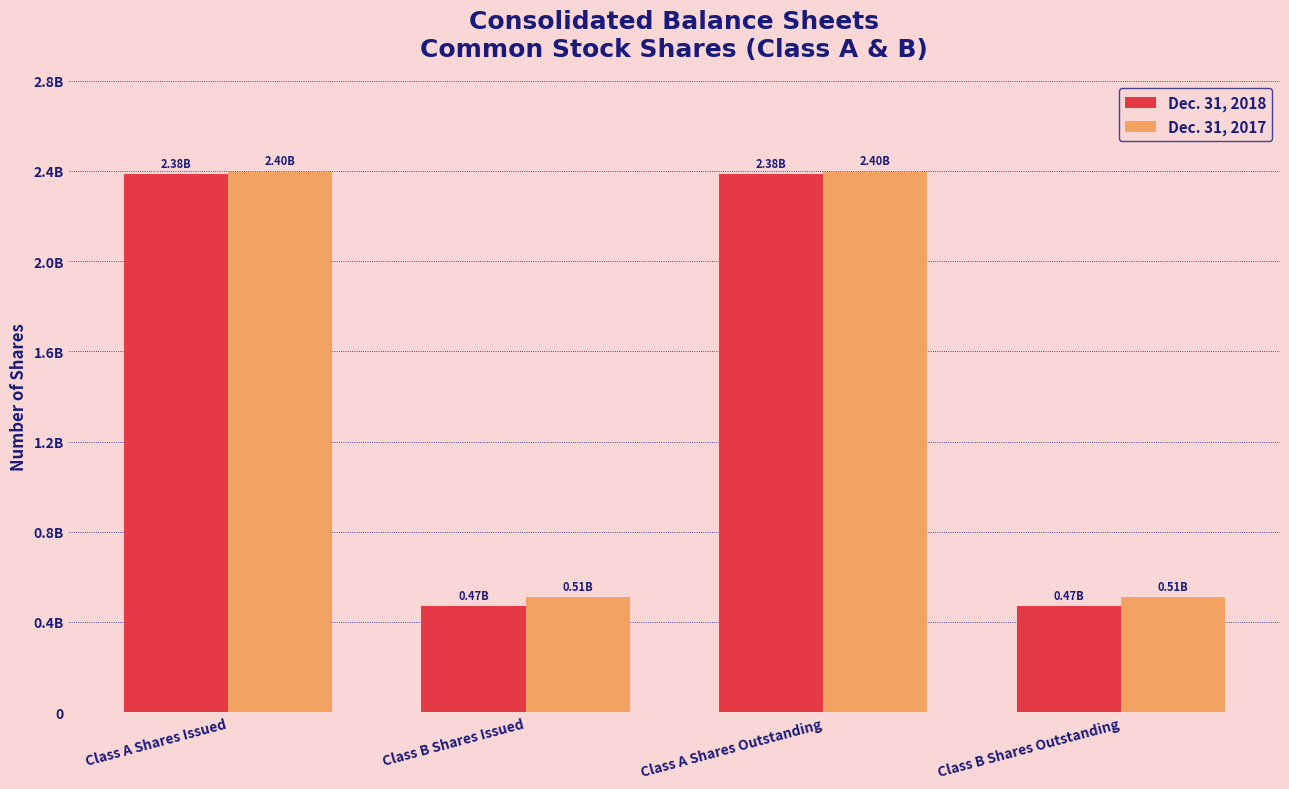

Reading right to left, list all the values displayed in this chart.

Dec. 31, 2018: Class B Shares Outstanding=469000000	Class A Shares Outstanding=2385000000	Class B Shares Issued=469000000	Class A Shares Issued=2385000000
Dec. 31, 2017: Class B Shares Outstanding=509000000	Class A Shares Outstanding=2397000000	Class B Shares Issued=509000000	Class A Shares Issued=2397000000